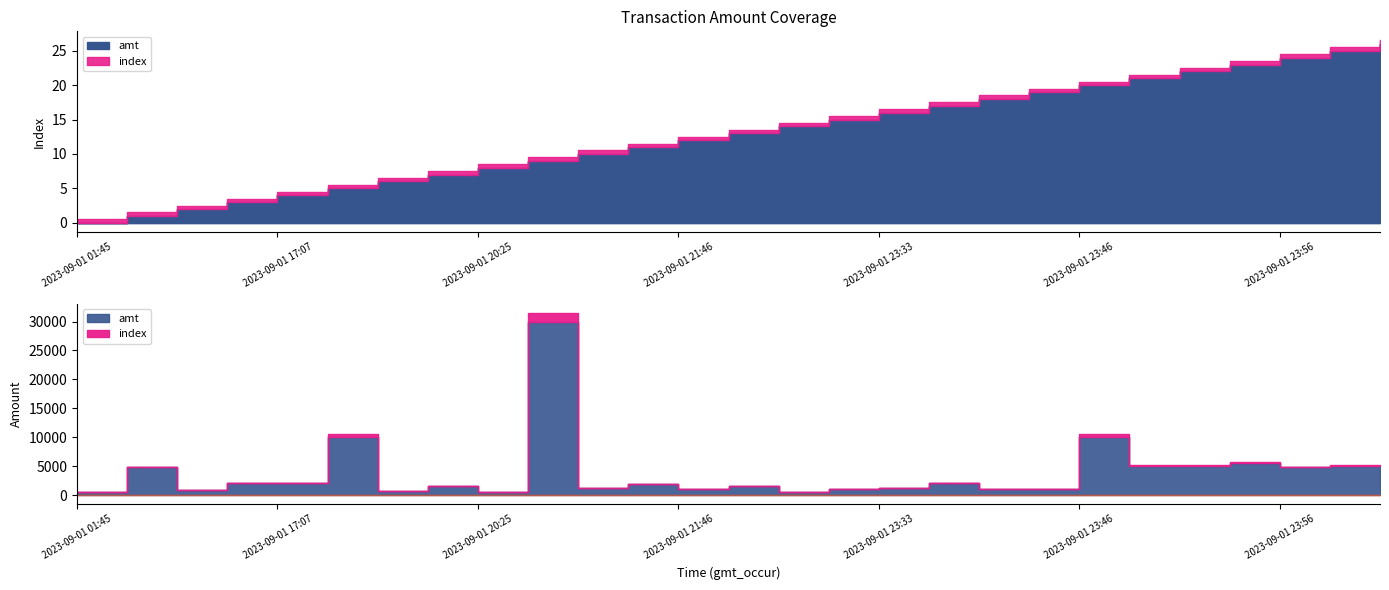

Reading right to left, transcribe all the data shown in this chart.

amt: 2023-09-01 23:57=5005.0	2023-09-01 23:57=5005.0	2023-09-01 23:56=4804.8	2023-09-01 23:56=5500.0	2023-09-01 23:55=5005.0	2023-09-01 23:54=5005.0	2023-09-01 23:46=10000.0	2023-09-01 23:43=1000.0	2023-09-01 23:38=1000.0	2023-09-01 23:33=2081.0	2023-09-01 23:33=1280.0	2023-09-01 22:30=1000.0	2023-09-01 22:06=600.0	2023-09-01 22:04=1600.0	2023-09-01 21:46=1000.0	2023-09-01 21:46=2000.0	2023-09-01 21:17=1300.0	2023-09-01 20:51=30000.0	2023-09-01 20:25=508.0	2023-09-01 19:52=1656.0	2023-09-01 19:21=700.0	2023-09-01 19:16=10000.0	2023-09-01 17:07=2056.0	2023-09-01 17:06=2080.0	2023-09-01 16:35=920.0	2023-09-01 16:29=4900.0	2023-09-01 01:45=469.5
index: 2023-09-01 23:57=26.0	2023-09-01 23:57=25.0	2023-09-01 23:56=24.0	2023-09-01 23:56=23.0	2023-09-01 23:55=22.0	2023-09-01 23:54=21.0	2023-09-01 23:46=20.0	2023-09-01 23:43=19.0	2023-09-01 23:38=18.0	2023-09-01 23:33=17.0	2023-09-01 23:33=16.0	2023-09-01 22:30=15.0	2023-09-01 22:06=14.0	2023-09-01 22:04=13.0	2023-09-01 21:46=12.0	2023-09-01 21:46=11.0	2023-09-01 21:17=10.0	2023-09-01 20:51=9.0	2023-09-01 20:25=8.0	2023-09-01 19:52=7.0	2023-09-01 19:21=6.0	2023-09-01 19:16=5.0	2023-09-01 17:07=4.0	2023-09-01 17:06=3.0	2023-09-01 16:35=2.0	2023-09-01 16:29=1.0	2023-09-01 01:45=0.0